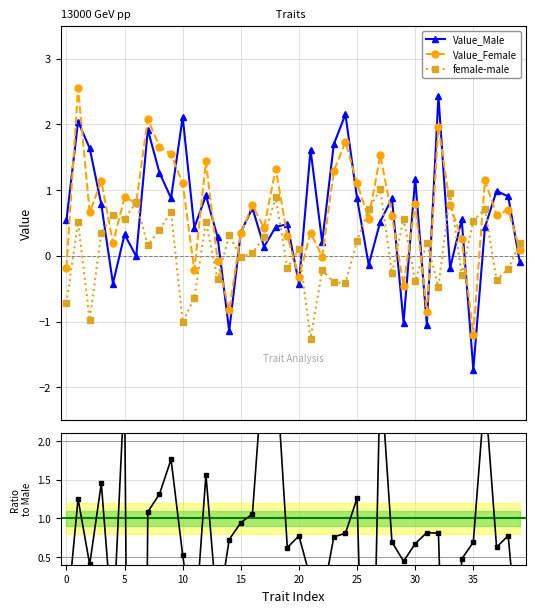

What is the difference between the highest and lowest values at 38?

1.1